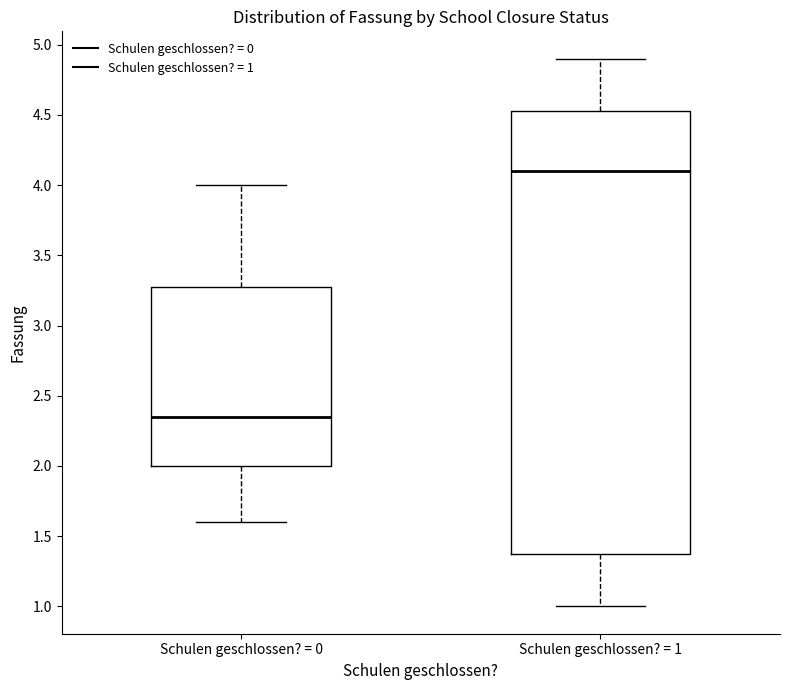

Which box has the lowest median line?

Schulen geschlossen? = 0